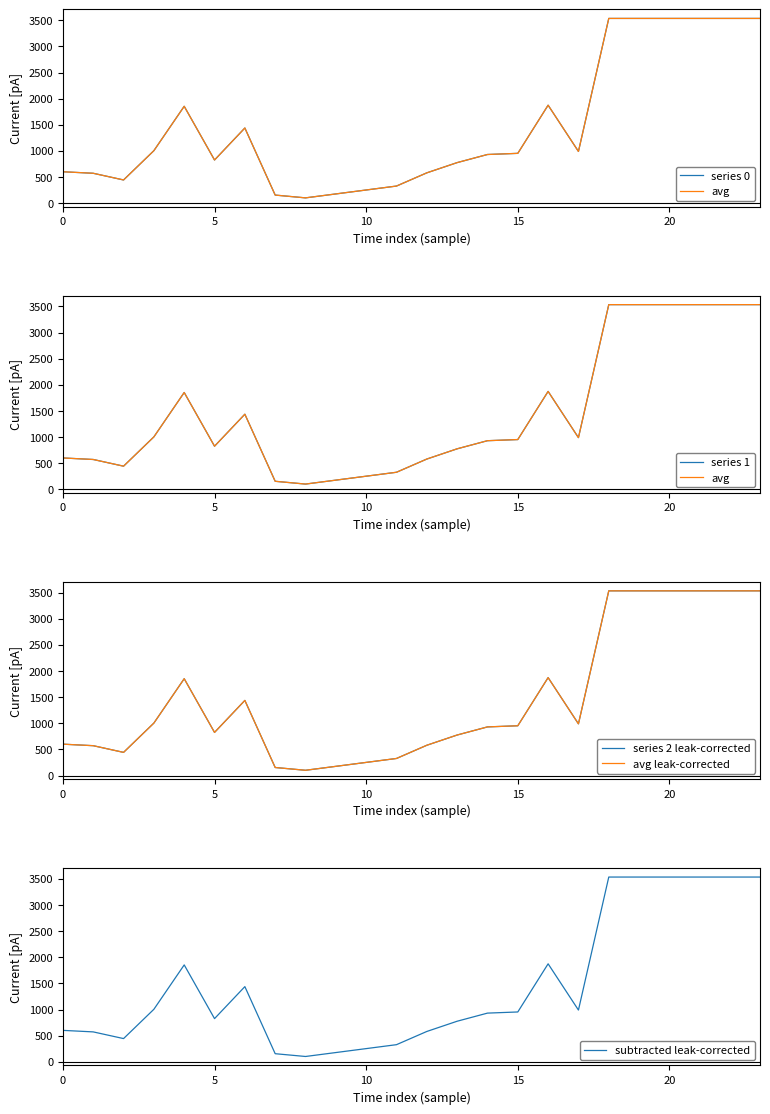

True or false: series 1 and series 0 cross at least once.

False